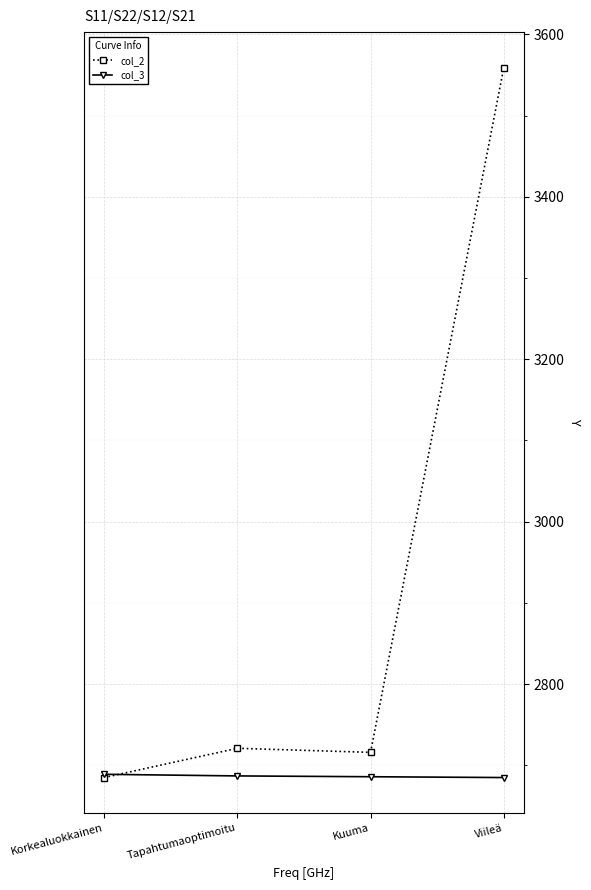

The col_2 series shows 1346 at Kuuma. True or false?

False